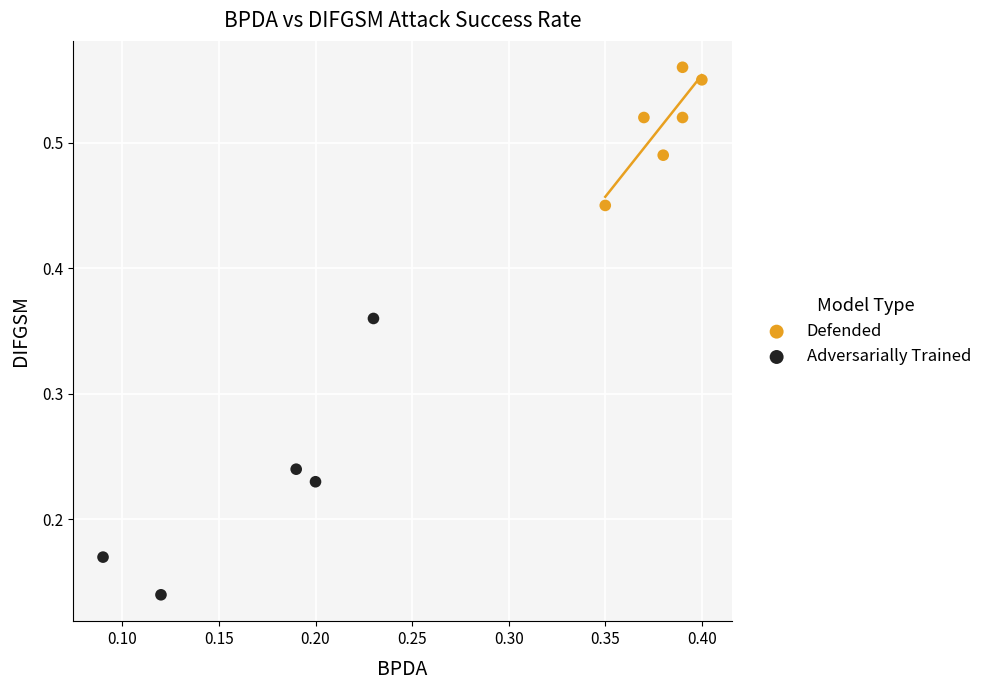

Which series reaches the maximum Y coordinate?

Defended